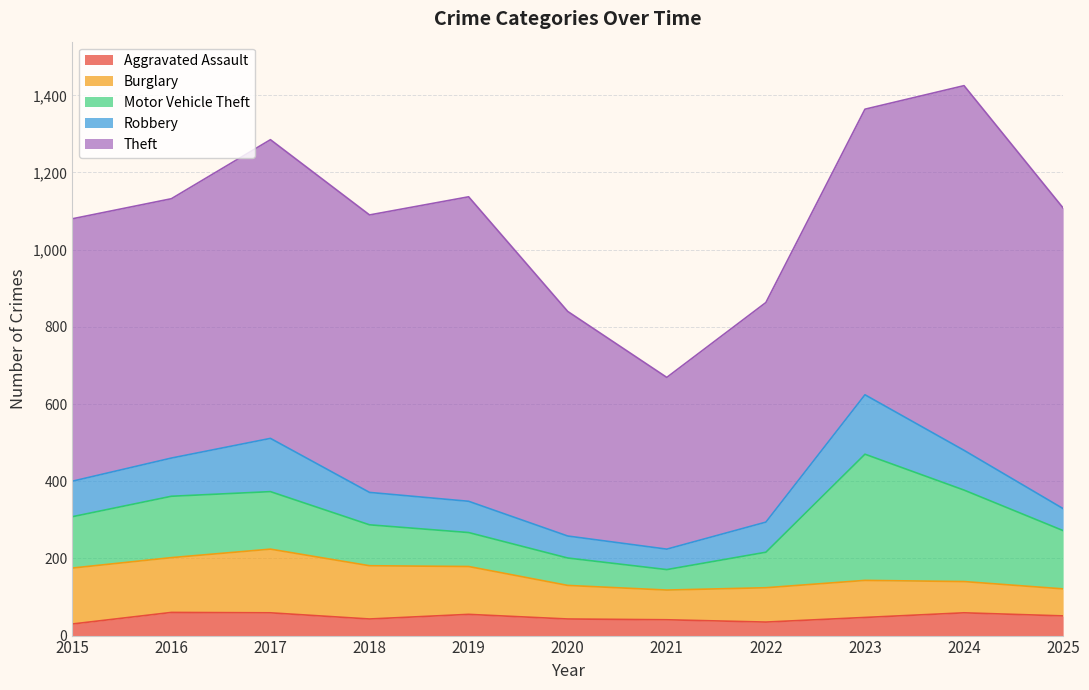

How many categories are shown in the chart?

11